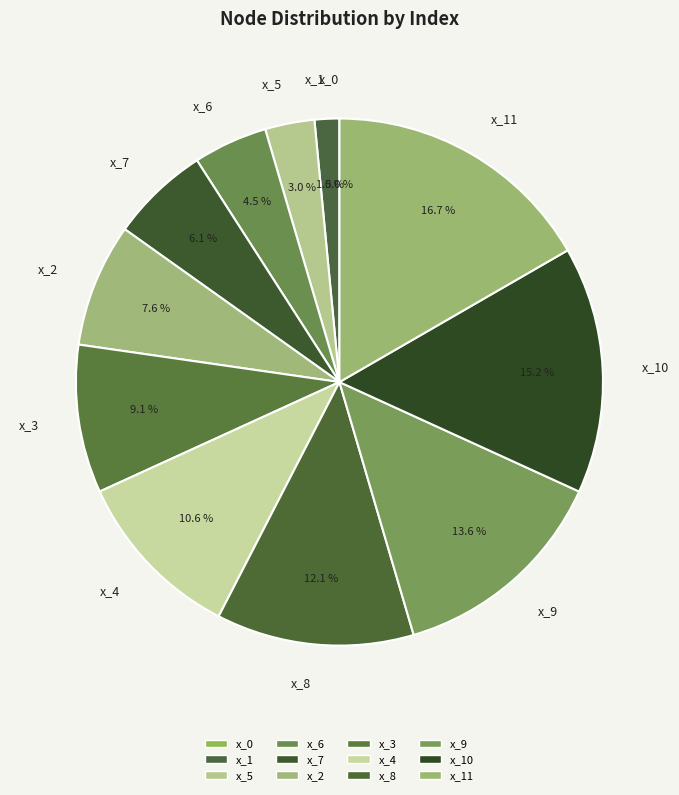

To the nearest percent, what percentage of the pie is x_11?

17%